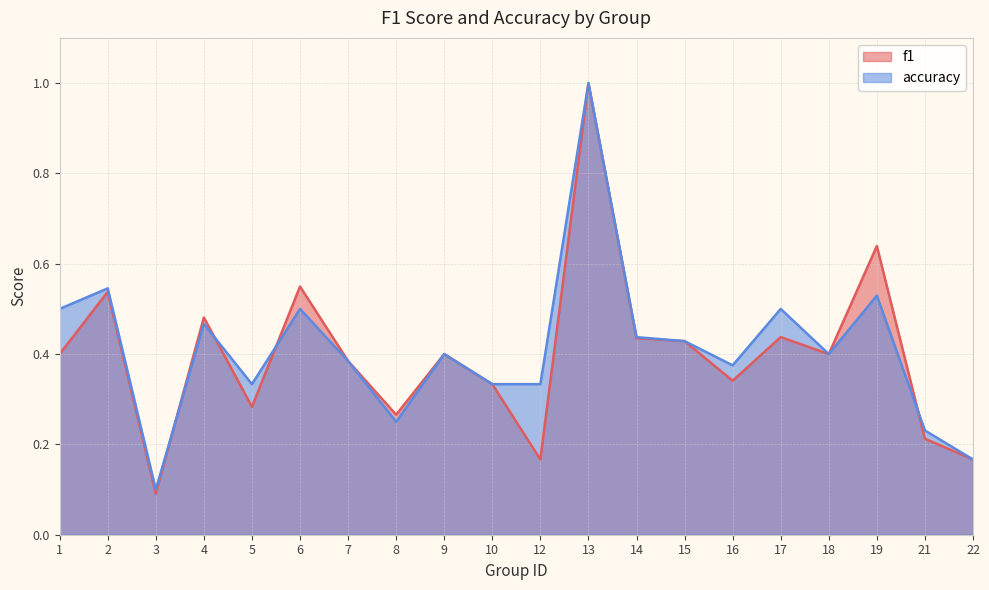

True or false: accuracy and f1 intersect in this chart.

True